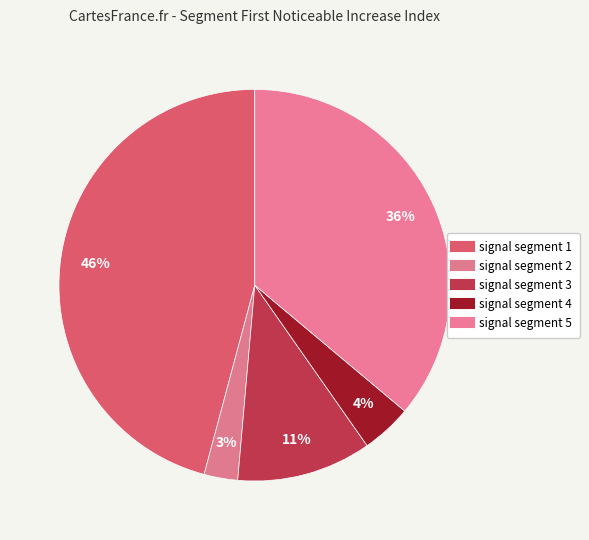

Which category has the biggest portion of the pie?

signal segment 1